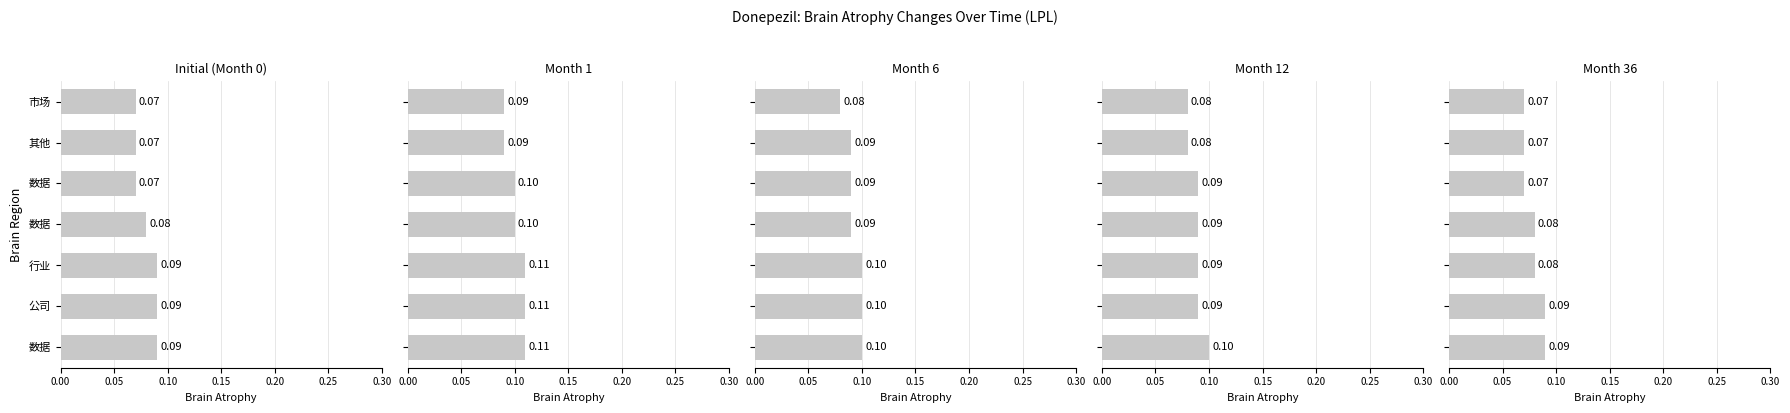

Read the Month 6 value at 其他.

0.1